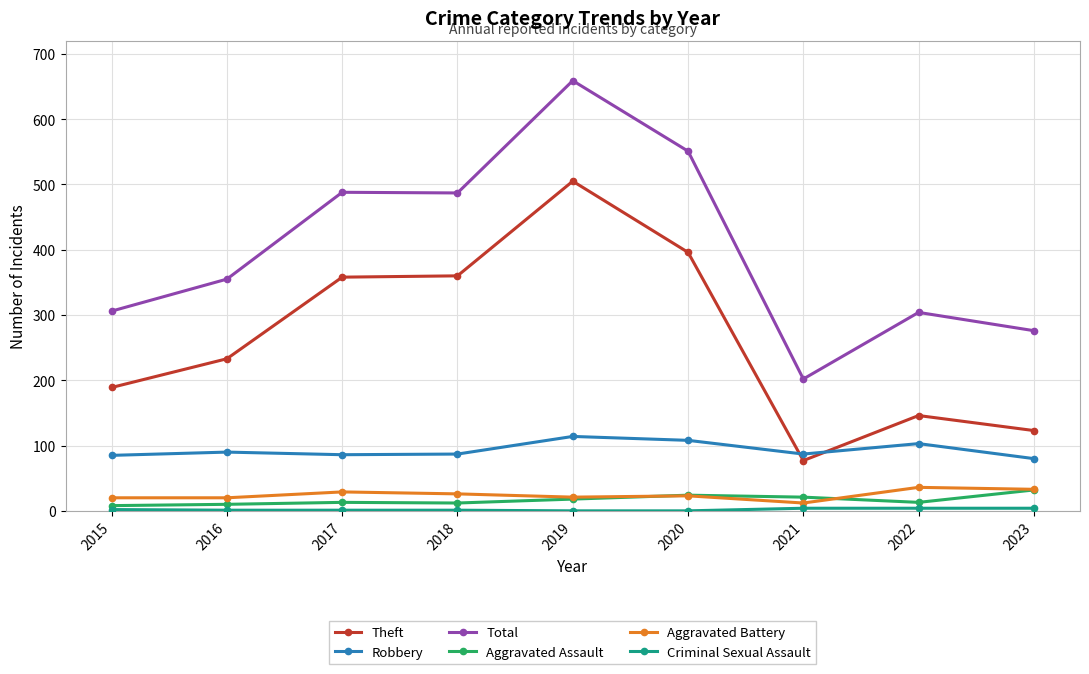

Does the chart display data point markers on the line(s)?

Yes